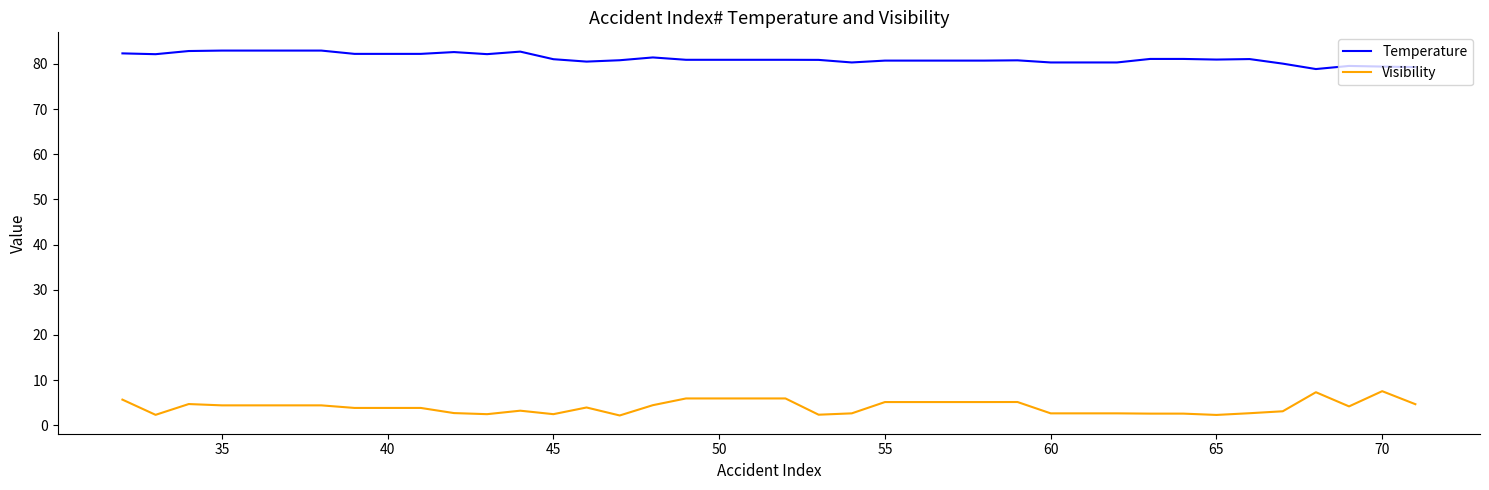

What is the difference between the maximum and minimum values in the Visibility series?

5.4